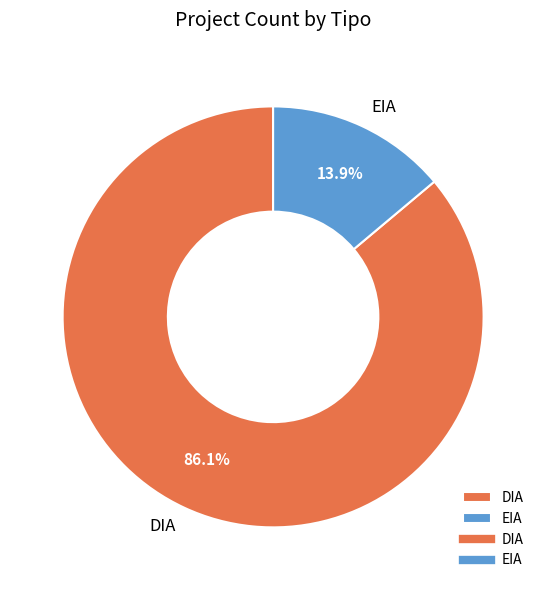

Combined, do DIA and EIA account for over 50%?

Yes